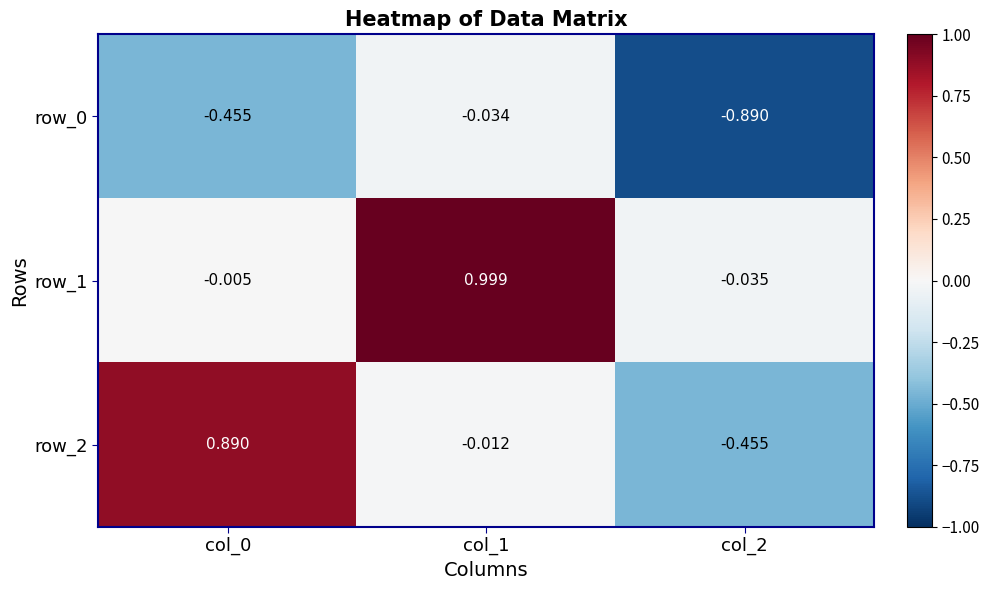

Is the value of row_1 at col_1 greater than the value of row_0 at col_2?

Yes